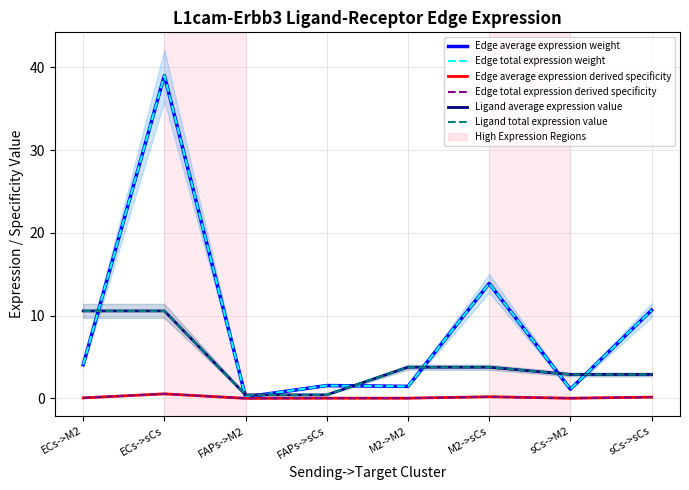

Which series has the largest total across all categories?

Edge average expression weight